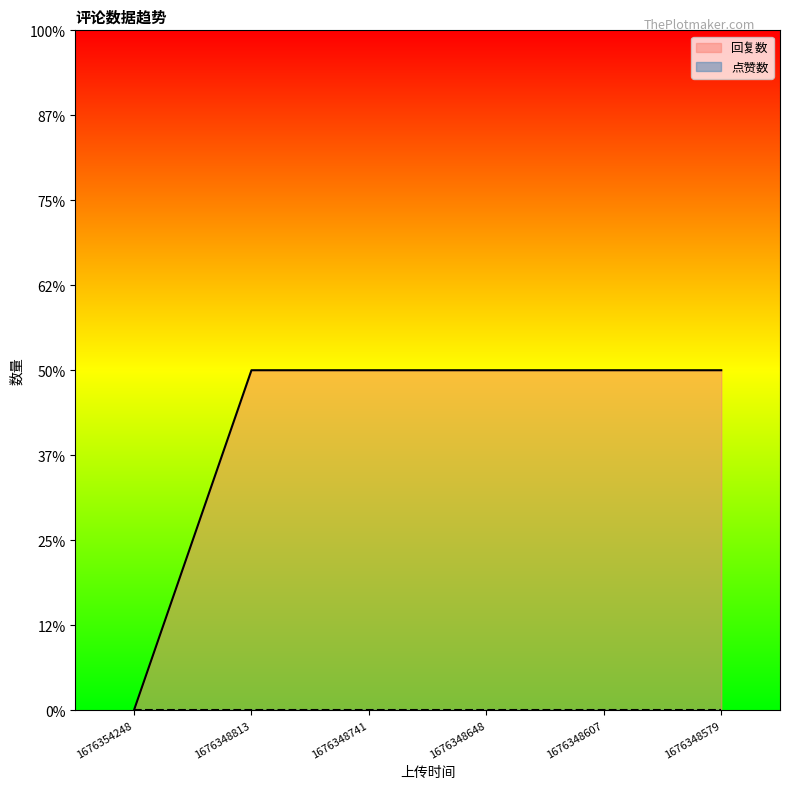

Where is the data nearest to the value 0?

1676354248